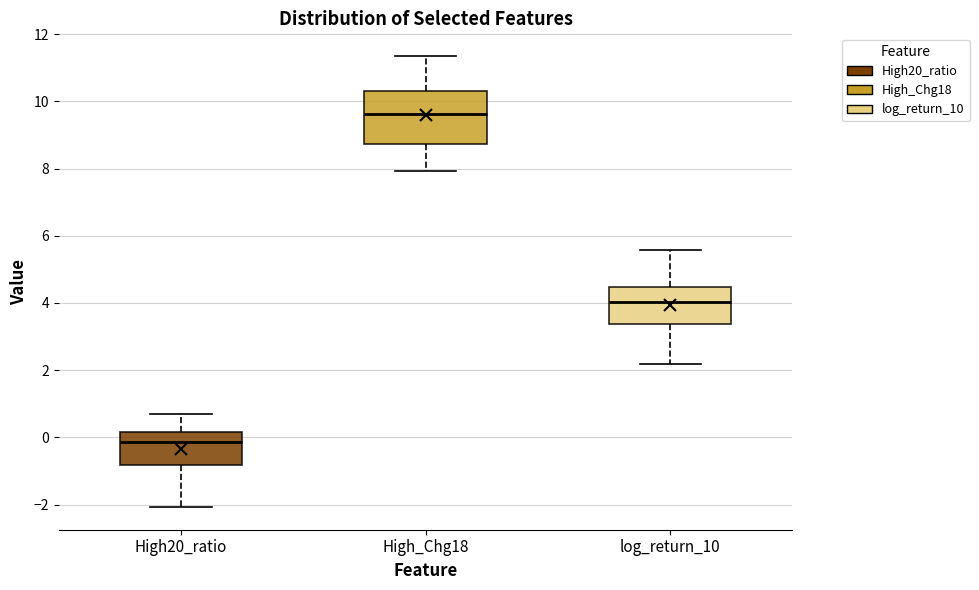

Where does the upper whisker of the box for High_Chg18 end on the y-axis? The values are not printed on the chart, so give them approximately, as read against the axis.

11.4